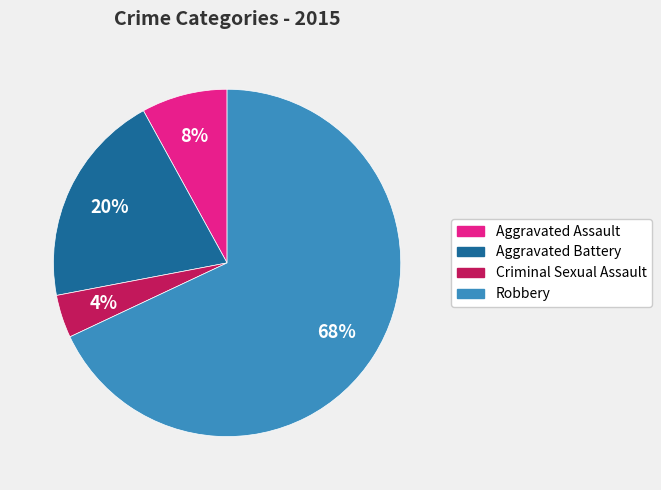

What is the largest slice in the pie chart?

Robbery